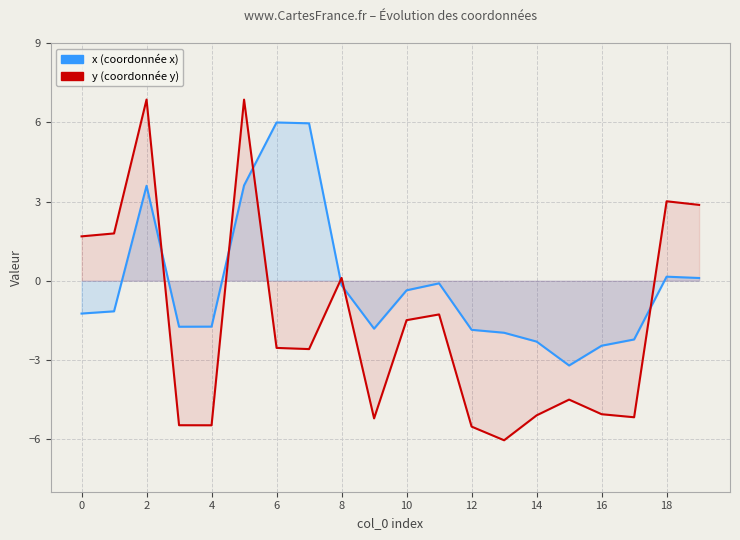

What is the difference between the maximum and minimum values in the x series?

9.2